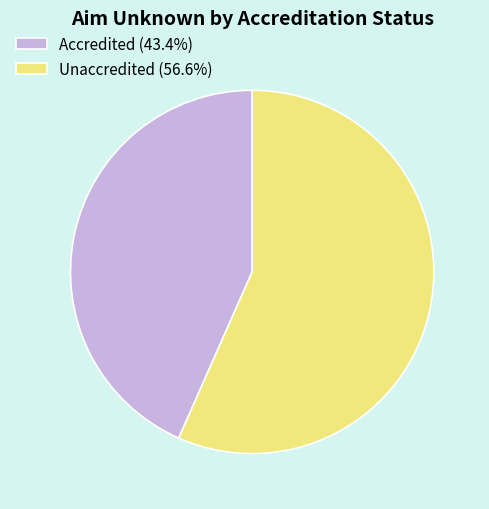

Do Accredited (43.4%) and Unaccredited (56.6%) together represent more than half of the pie?

Yes